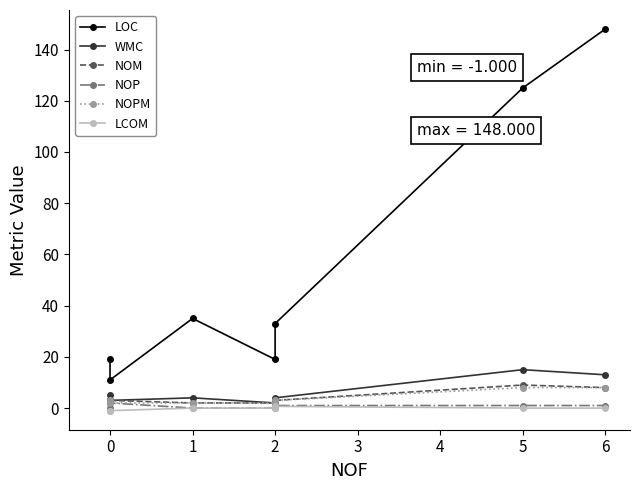

At 5, list the series in order from largest to smallest.

LOC, WMC, NOM, NOPM, NOP, LCOM